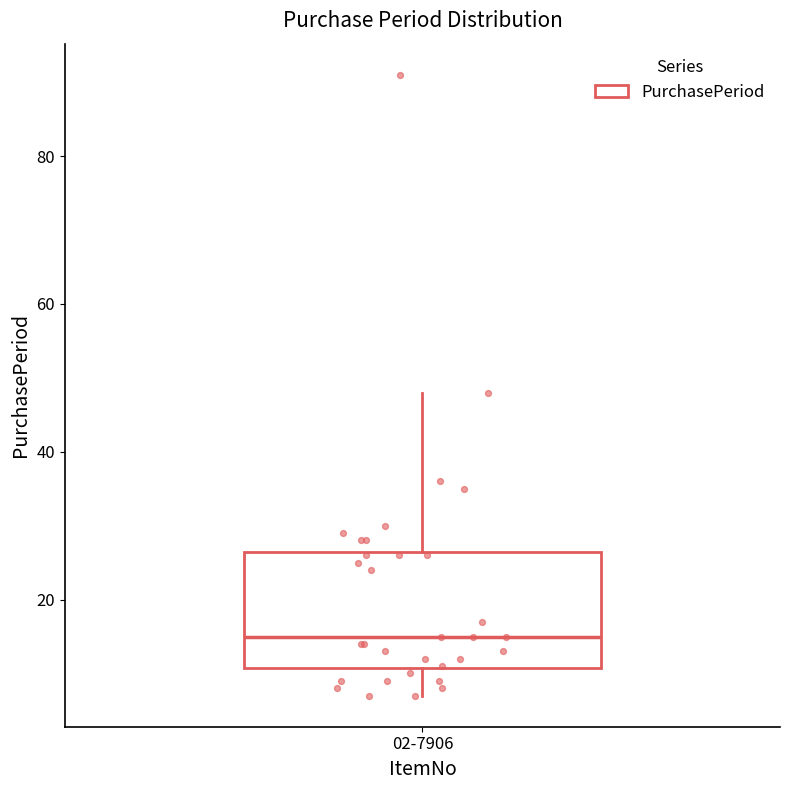

Transcribe this box plot: give where the median line is, the range the box spans, and where the two whiskers end, as read against the y-axis. The values are not printed on the chart, so give them approximately, as read against the axis.

median 16, box 10 to 26, whiskers 8 to 48